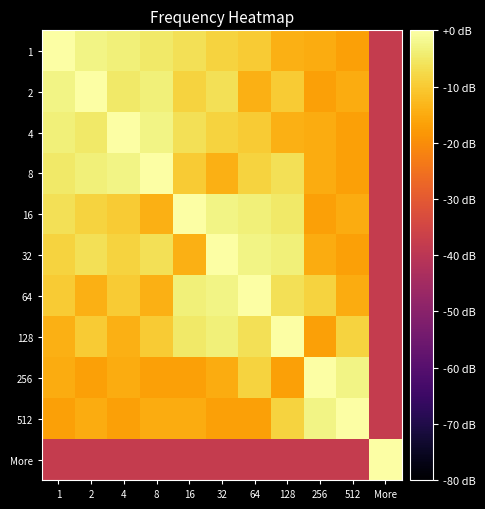

How many distinct data groups are displayed?

11